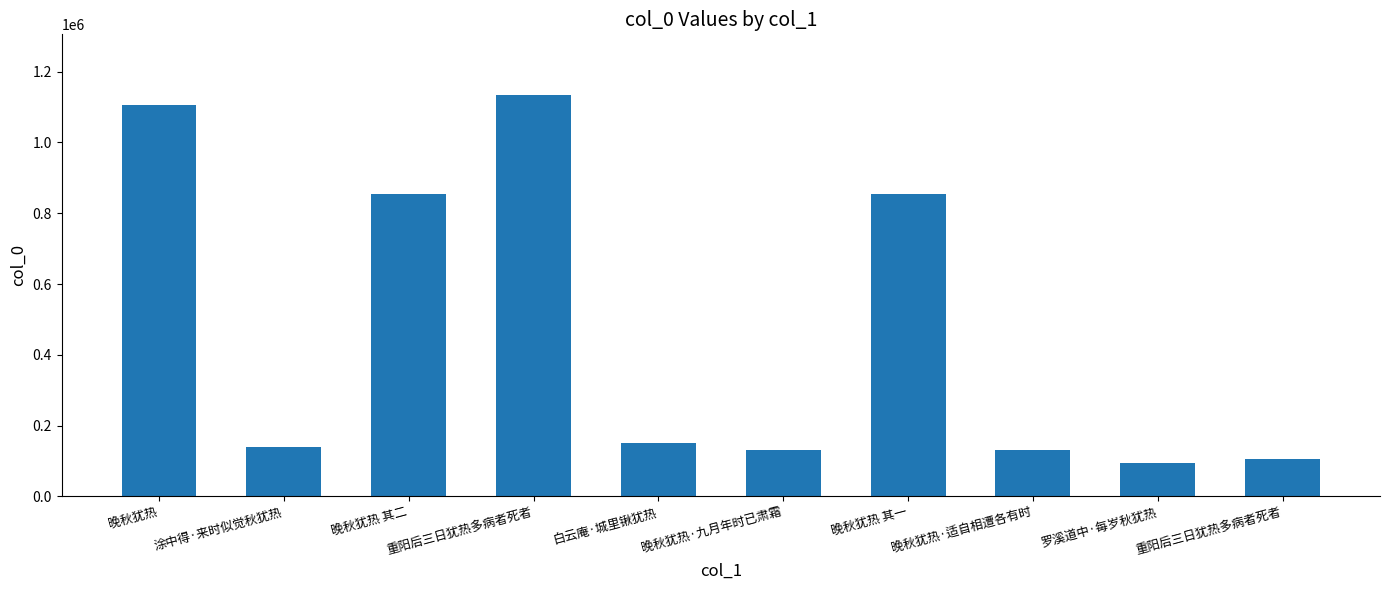

How many values are below 151482?

5